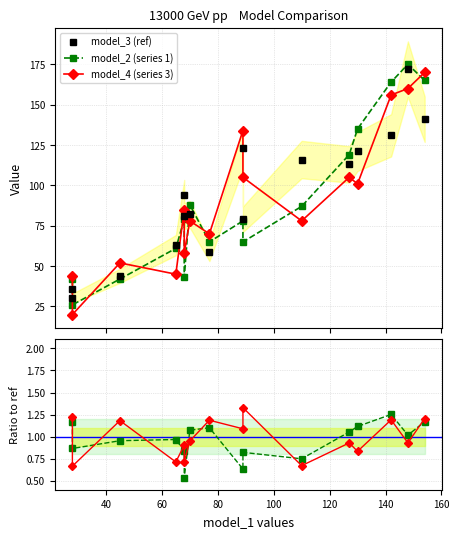

True or false: model_3 (ref) and model_4 (series 3) intersect in this chart.

True